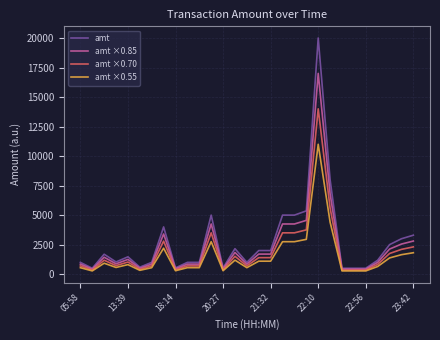

Which series has the largest range (max minus min)?

amt